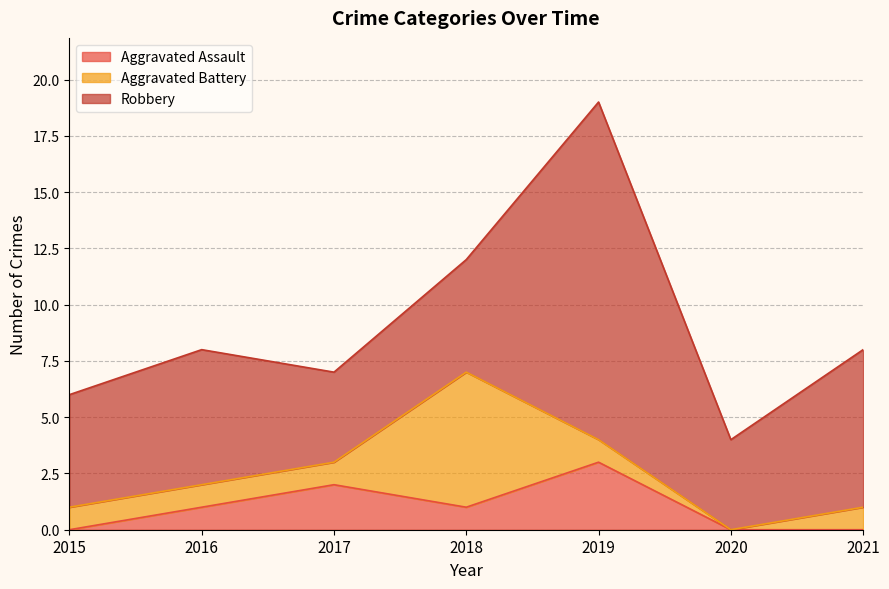

True or false: Aggravated Battery has a value of 1 at 2021.

True